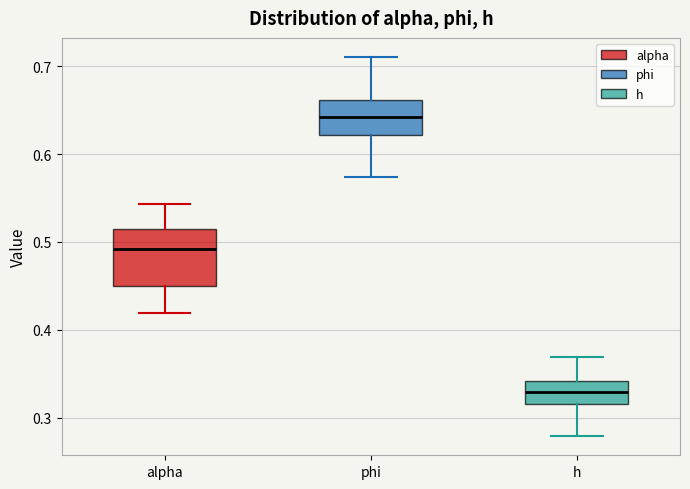

Reading left to right, transcribe this box plot: for each box, give where its median line is, the range the box spans, and where its two whiskers end, as read against the y-axis. The values are not printed on the chart, so give them approximately, as read against the axis.

alpha: median 0.49, box 0.45 to 0.52, whiskers 0.42 to 0.54
phi: median 0.64, box 0.62 to 0.66, whiskers 0.57 to 0.71
h: median 0.33, box 0.32 to 0.34, whiskers 0.28 to 0.37